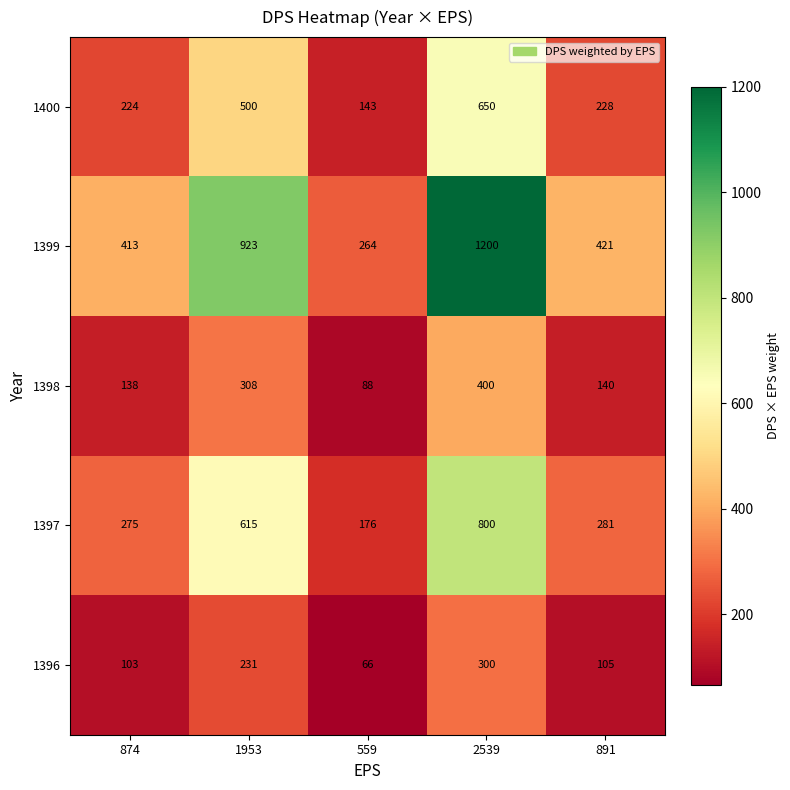

Reading left to right, transcribe all the data shown in this chart.

1400: 874=224	1953=500	559=143	2539=650	891=228
1399: 874=413	1953=923	559=264	2539=1200	891=421
1398: 874=138	1953=308	559=88	2539=400	891=140
1397: 874=275	1953=615	559=176	2539=800	891=281
1396: 874=103	1953=231	559=66	2539=300	891=105